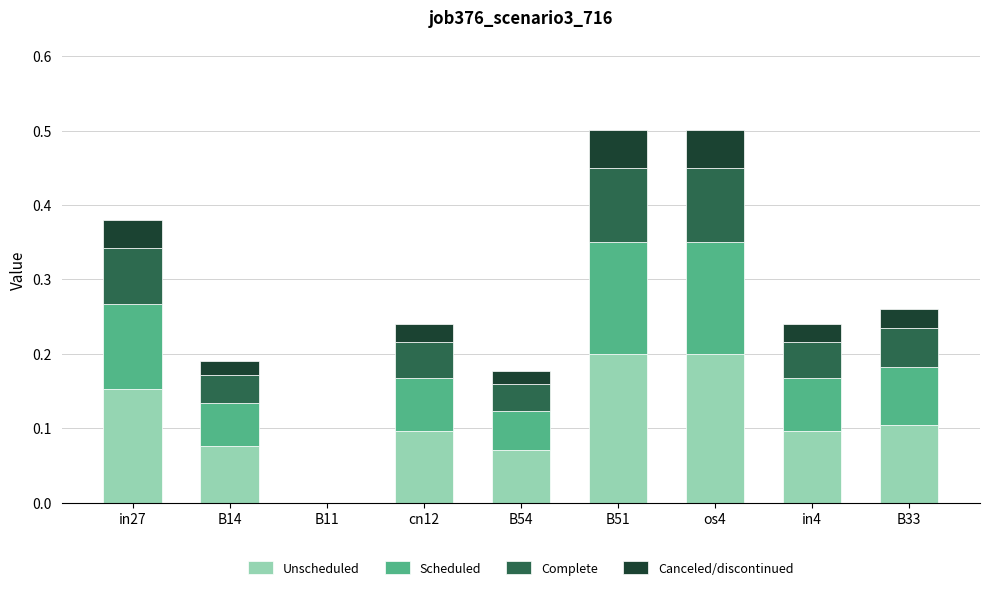

What is the total value across all series at in27?

0.4